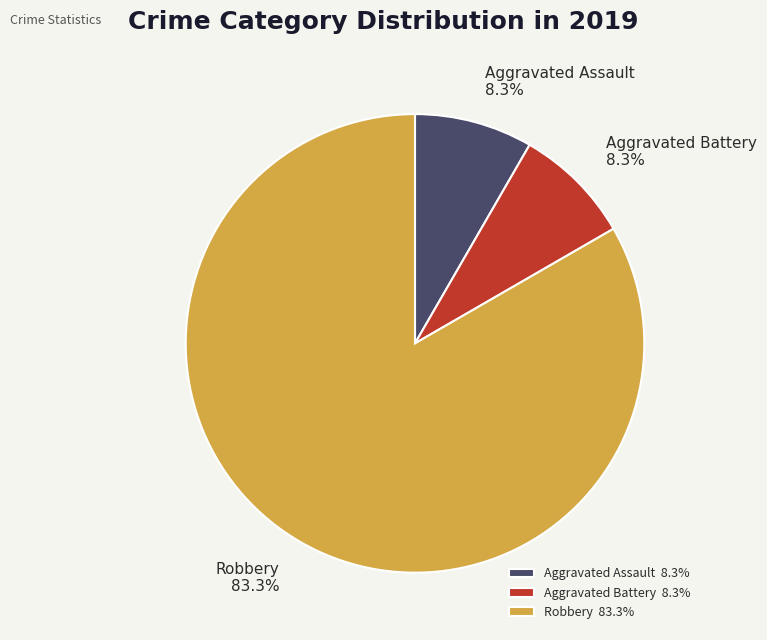

Between Robbery and Aggravated Assault, which is larger?

Robbery